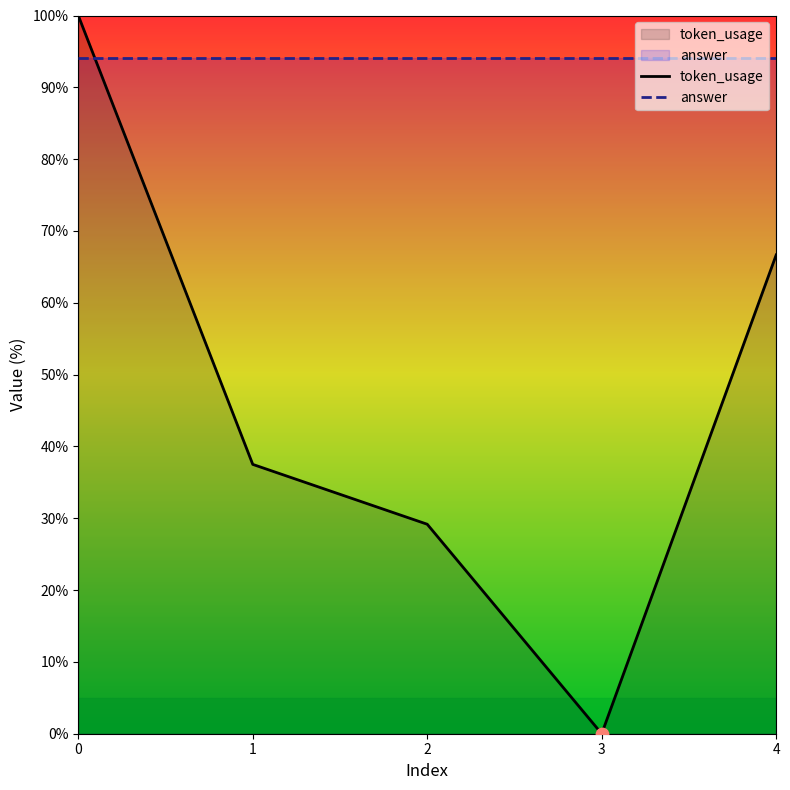

Between 1 and 3, which is larger?

1